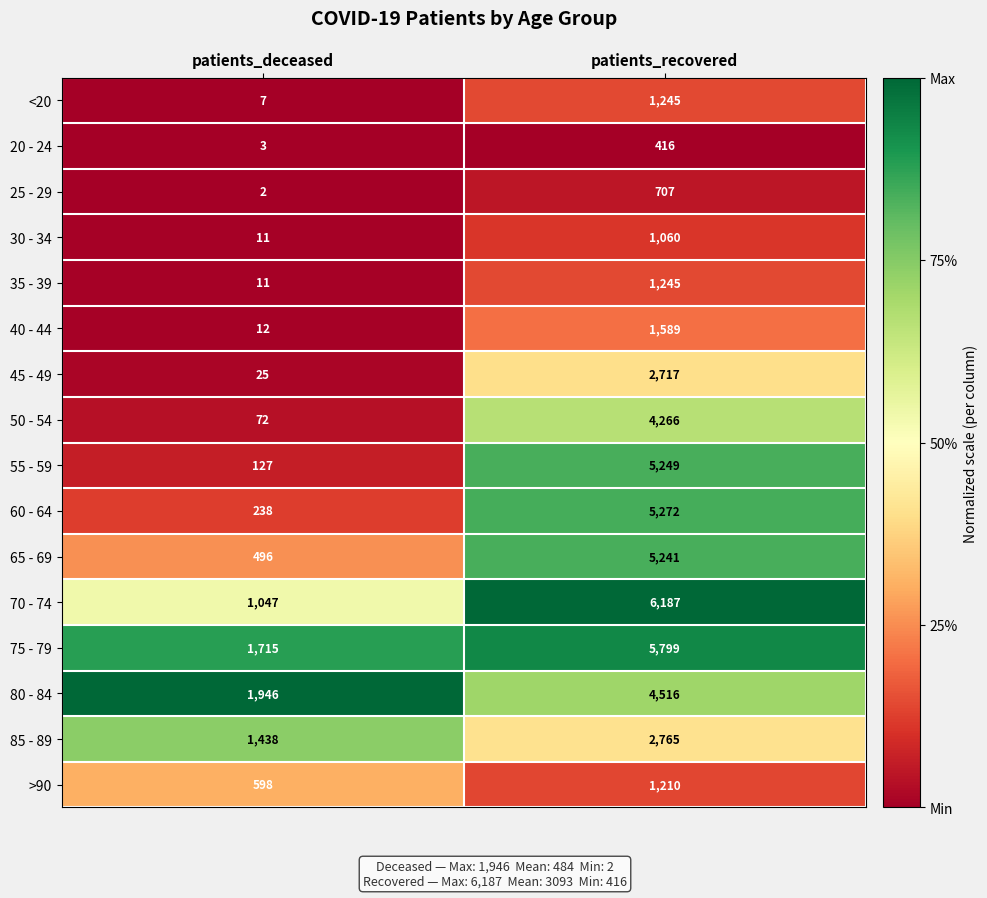

Which series has the widest spread of values?

70 - 74